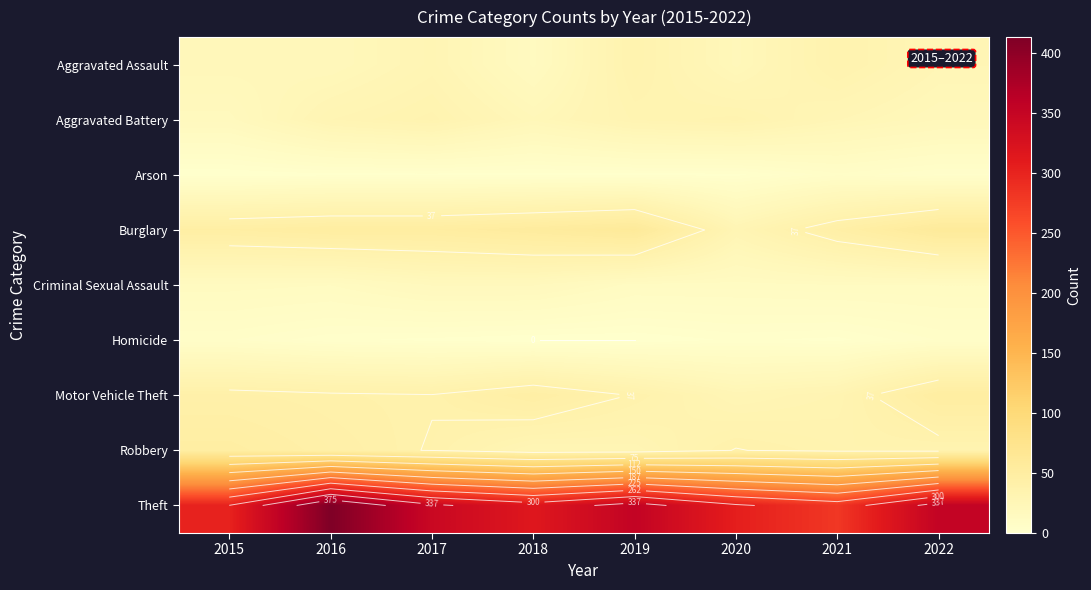

True or false: Burglary has a value of 26 at 2016.

False